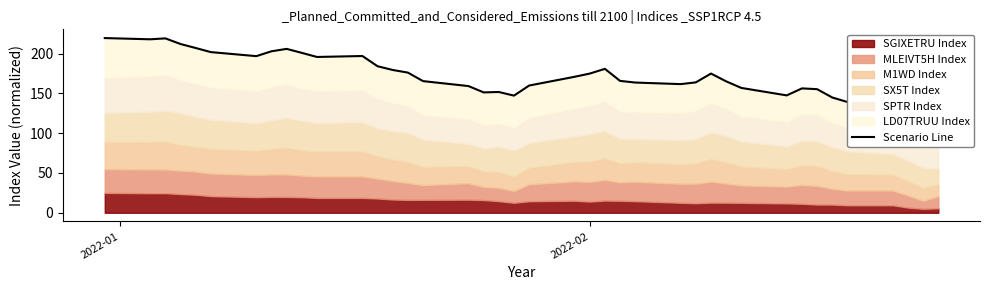

What is the minimum value shown in the chart?

111.6